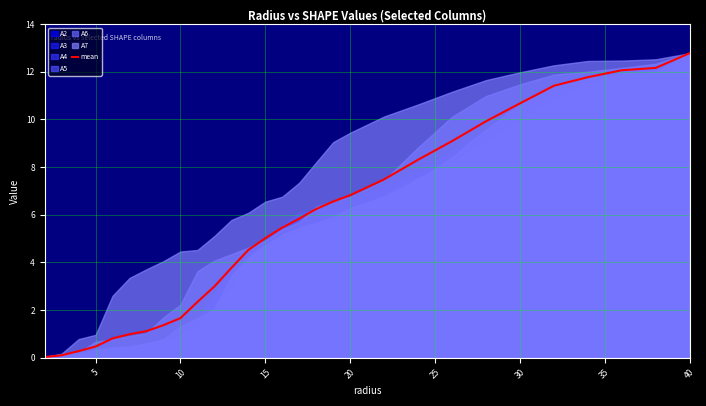

How many lines are shown in the chart?

1